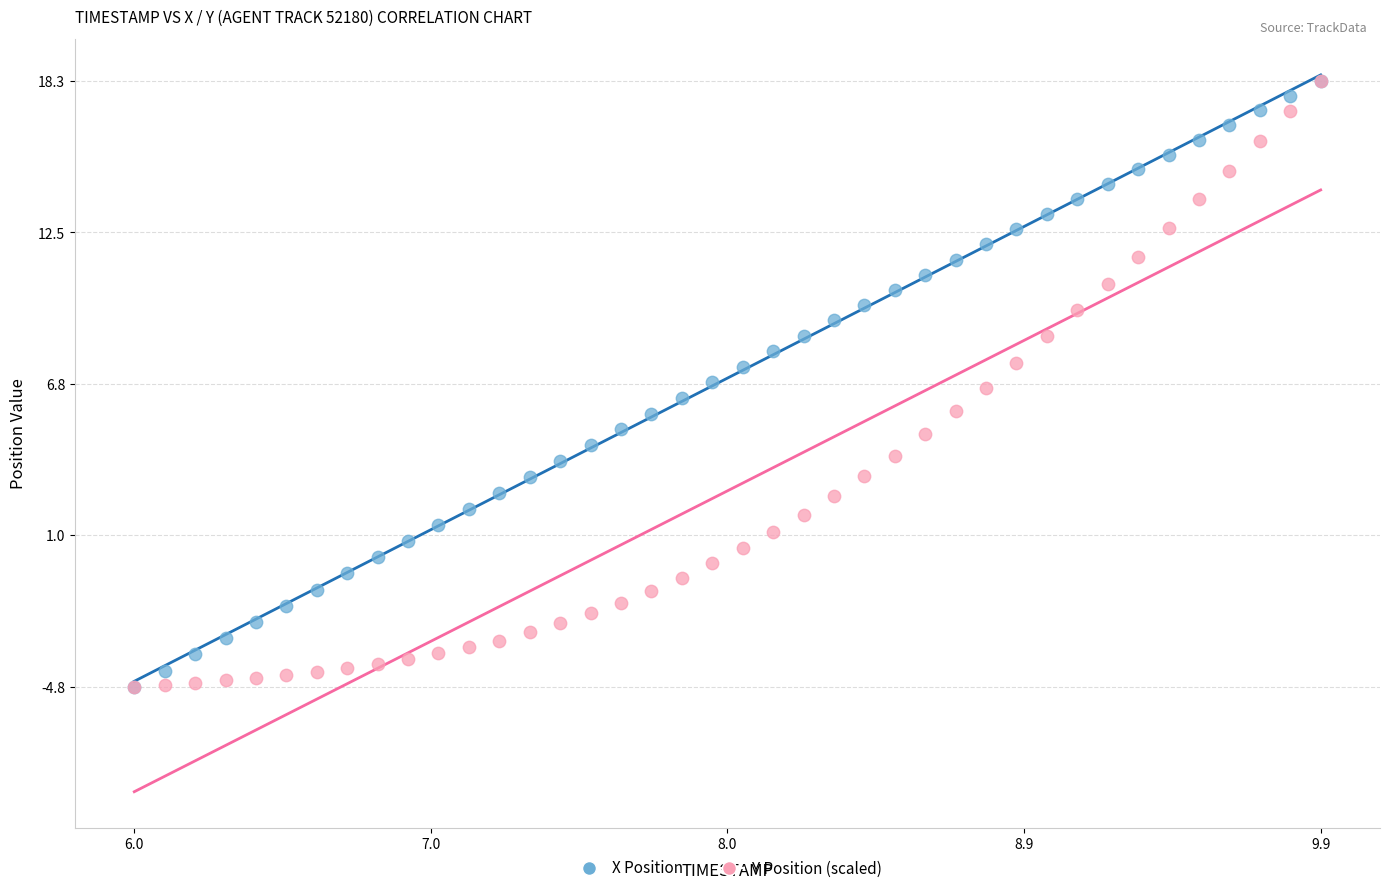

What are all the series names shown in the legend?

X Position, Y Position (scaled)